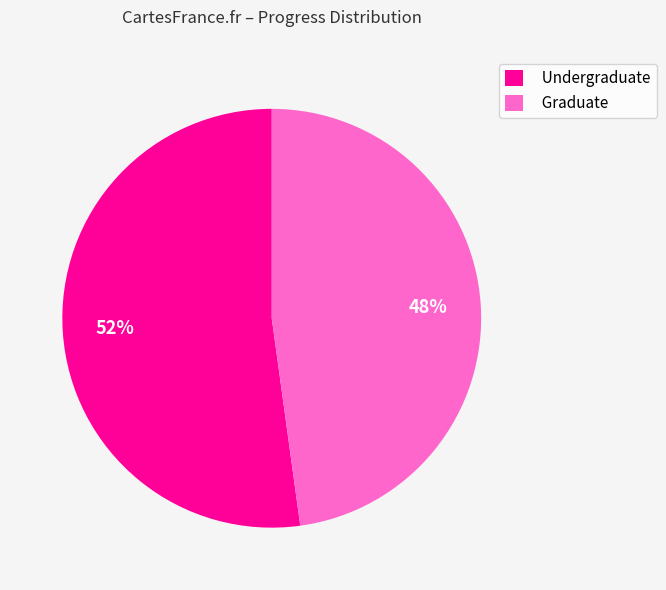

How many segments does this pie chart have?

2